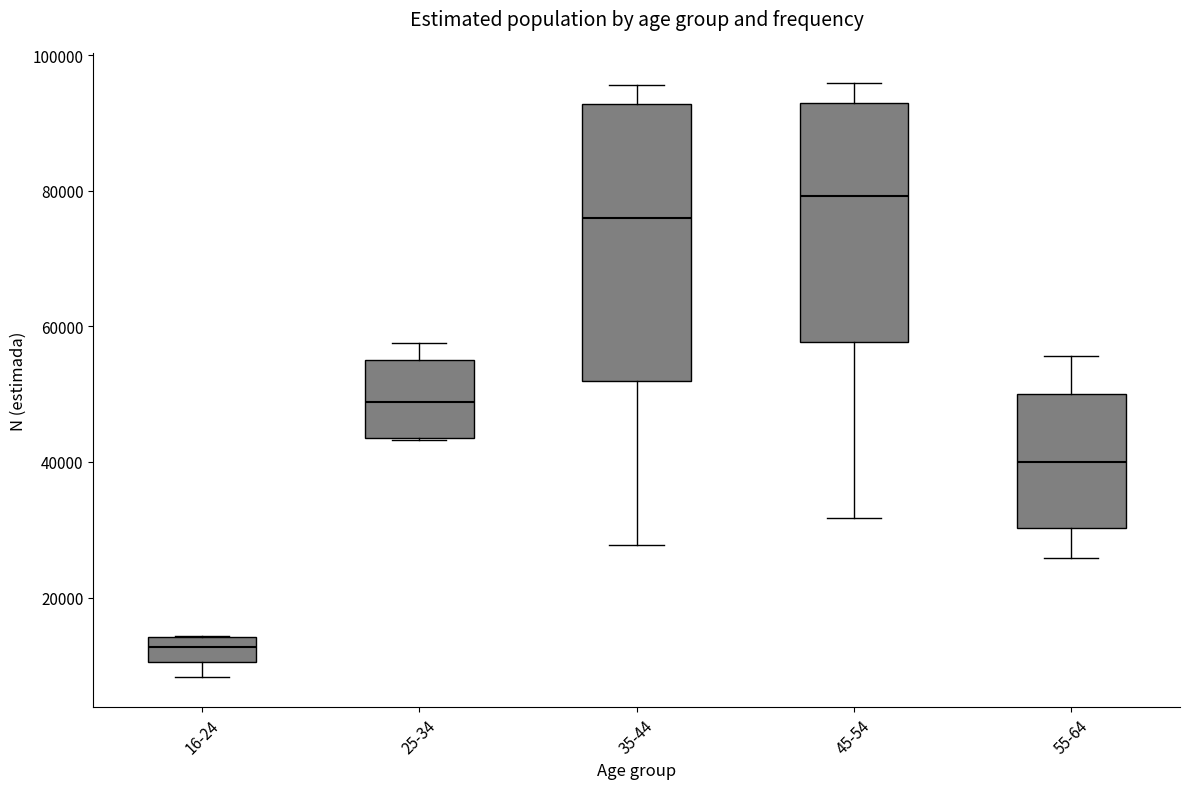

Which box's median line is the highest?

45-54